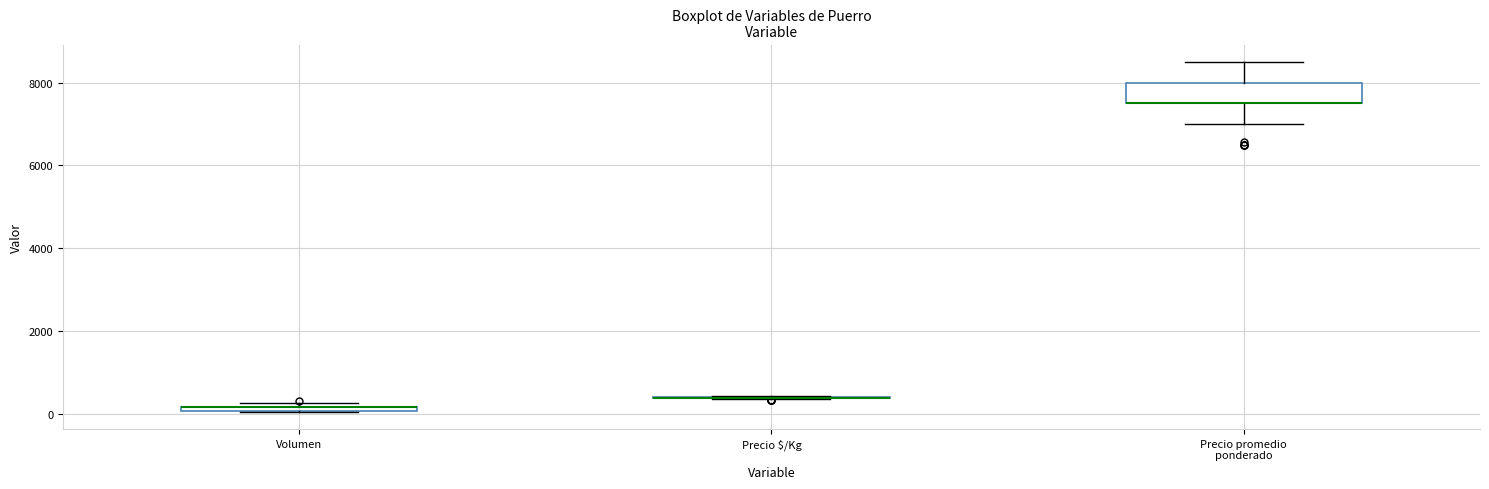

Comparing the boxes themselves (not the whiskers), which one is the tallest?

Precio promedio ponderado